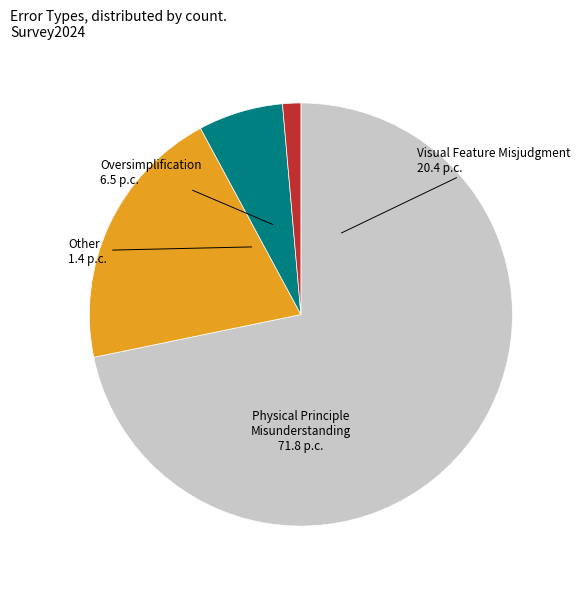

Is there any slice that represents more than half of the pie?

Yes